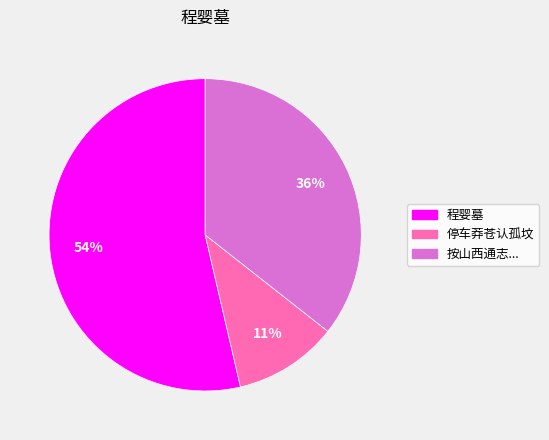

To the nearest percent, what is the difference between the largest and smallest slice percentages?

43%